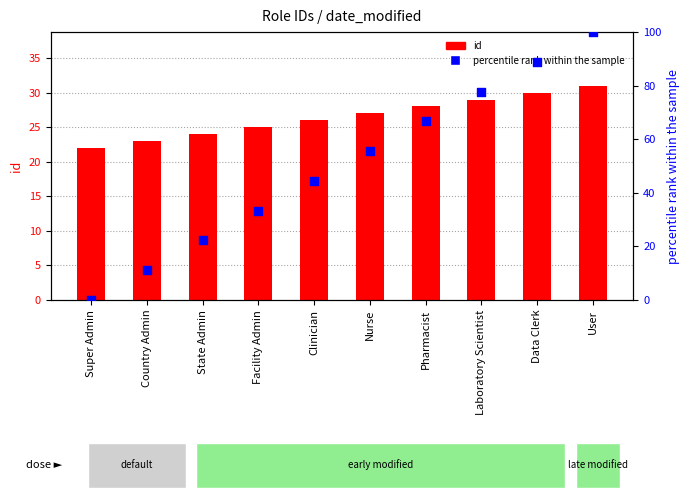

Which series has the largest Y range (max minus min)?

percentile rank within the sample